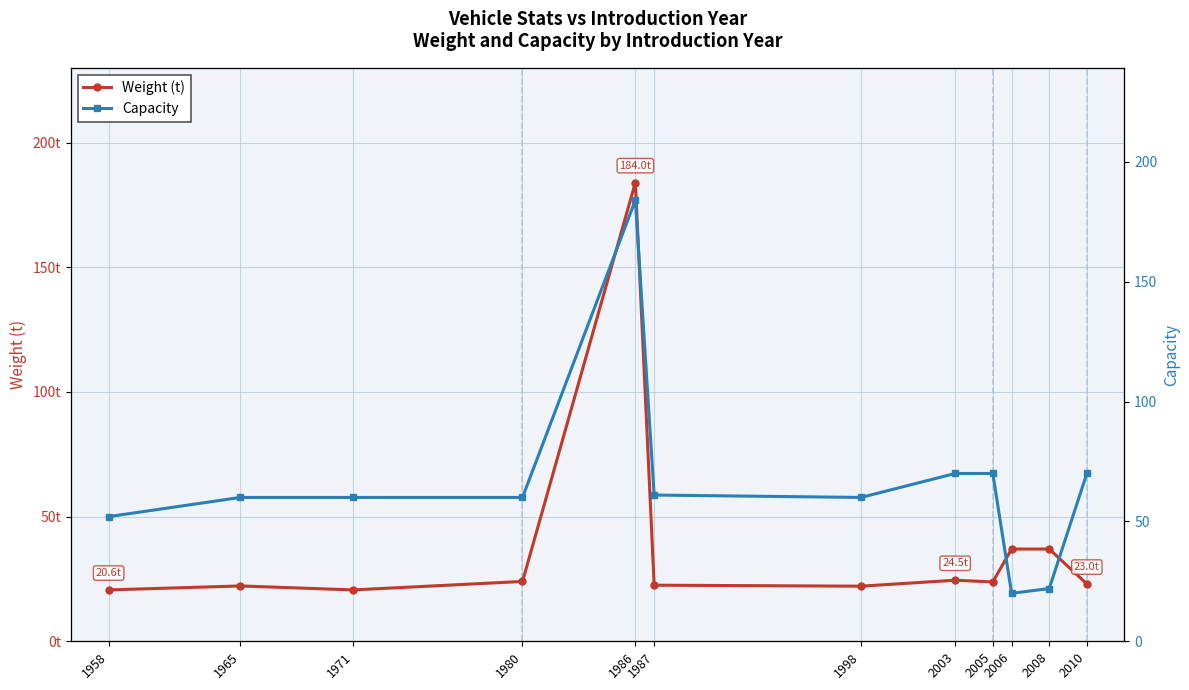

After their last crossing, which series has the higher values: weight or capacity?

capacity